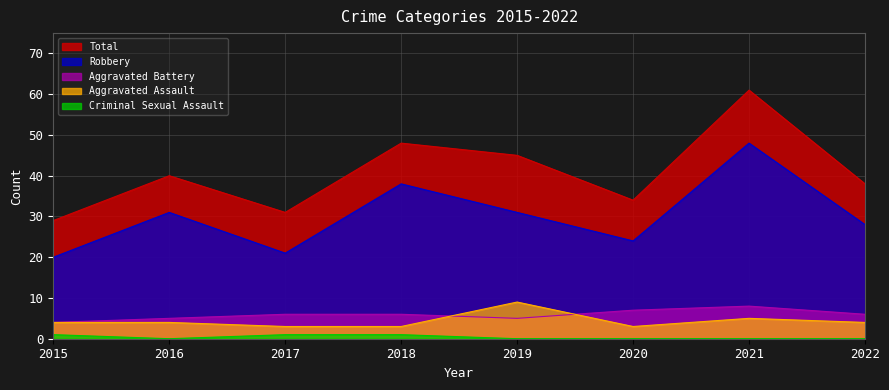

True or false: Robbery and Criminal Sexual Assault cross at least once.

False